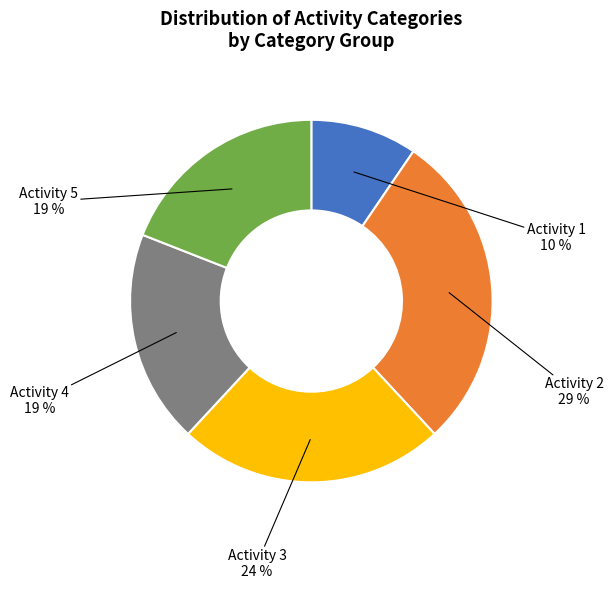

Between Activity 4 and Activity 1, which is larger?

Activity 4